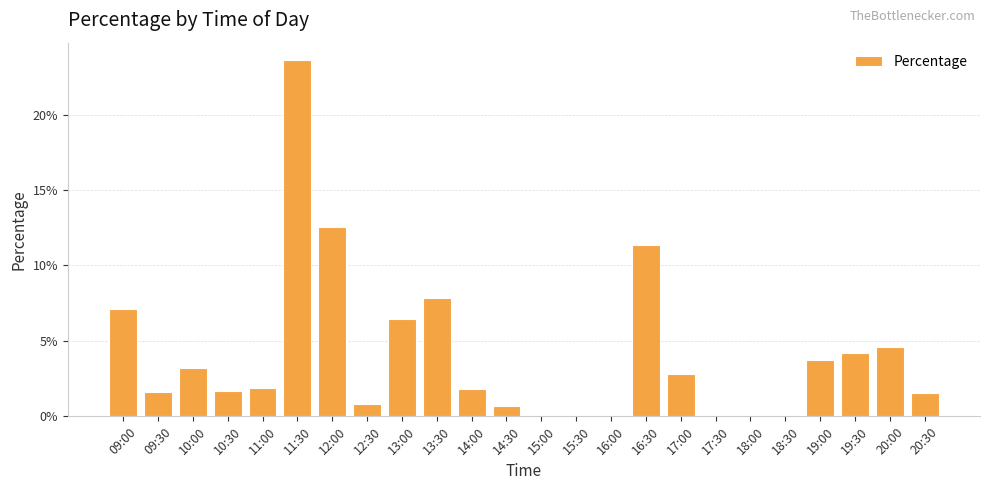

What is the sum of all values?

1.0